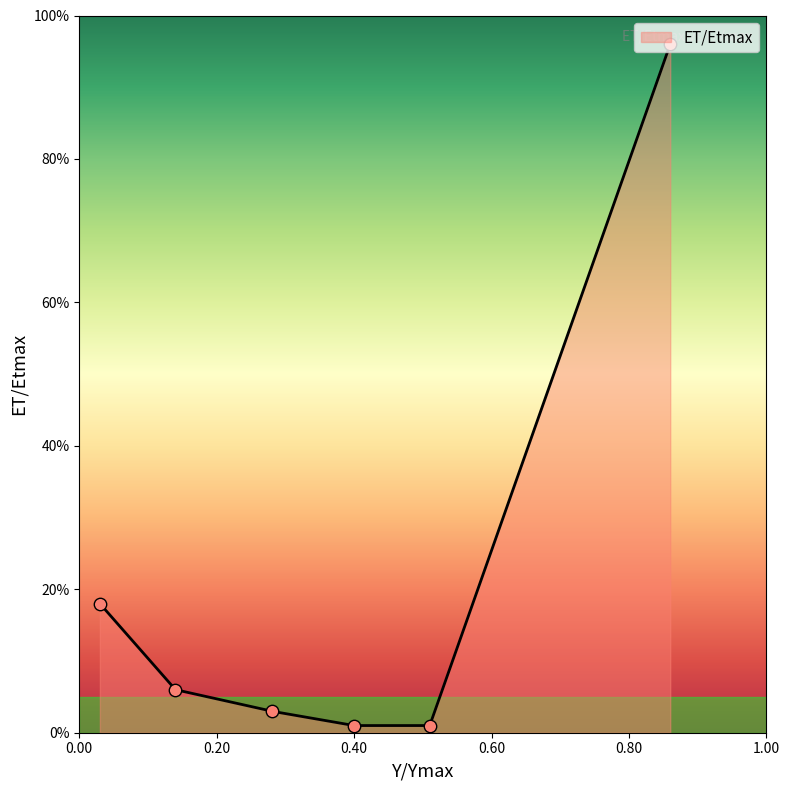

What is the change in value from 0.03 to 0.86?

+0.8